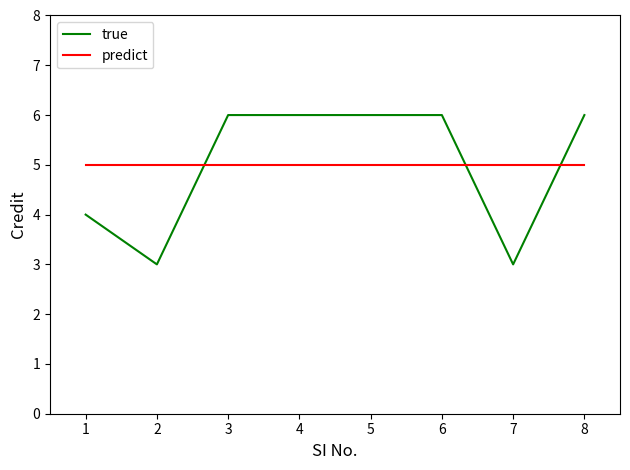

Does the chart display data point markers on the line(s)?

No